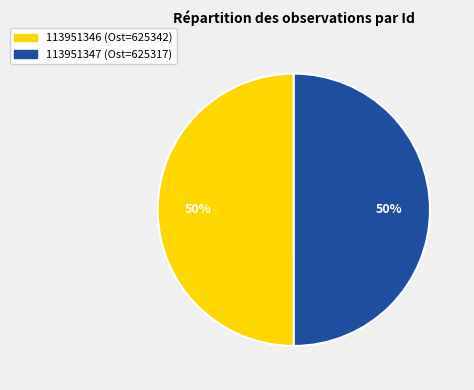

Combined, do 113951347 and 113951346 account for over 50%?

Yes